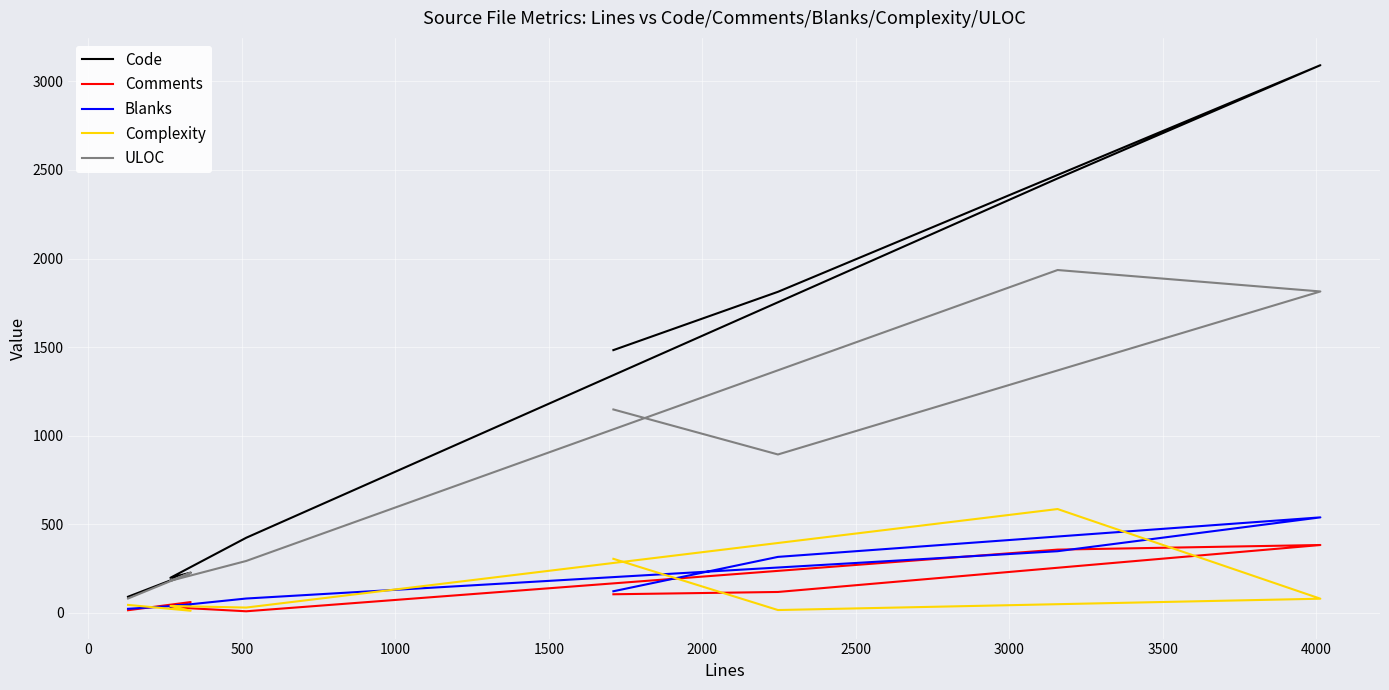

Which series has the largest total across all categories?

Code